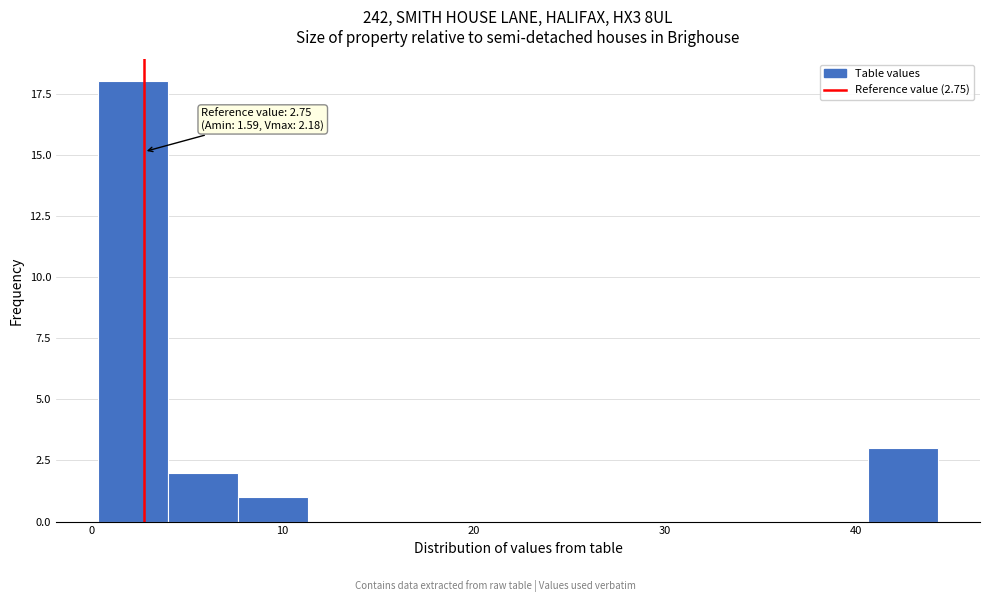

Around what value on the x-axis is the tallest bar? Give the approximate position of its centre, as read against the axis.

2